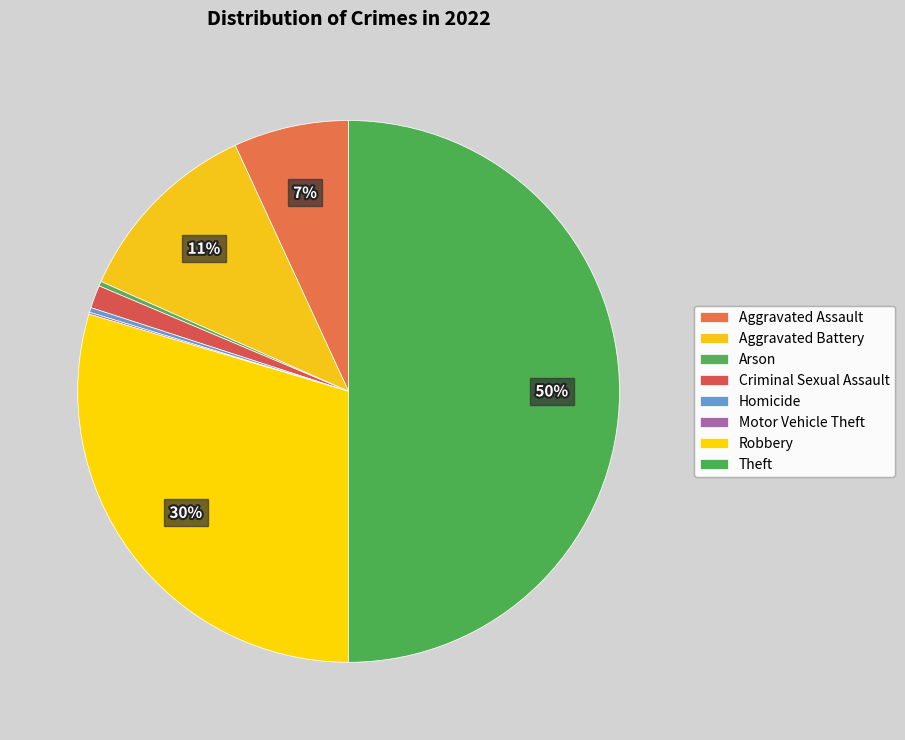

What percentage is NOT represented by Arson?

99.7%